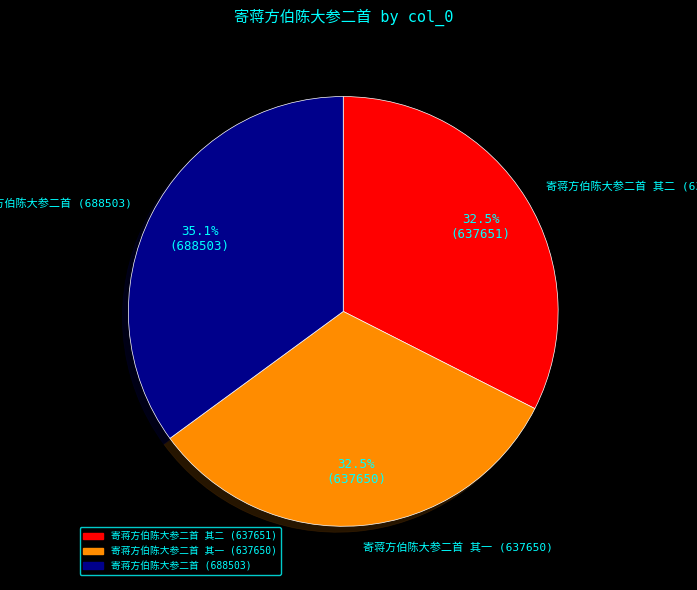

Is there any slice that represents more than half of the pie?

No